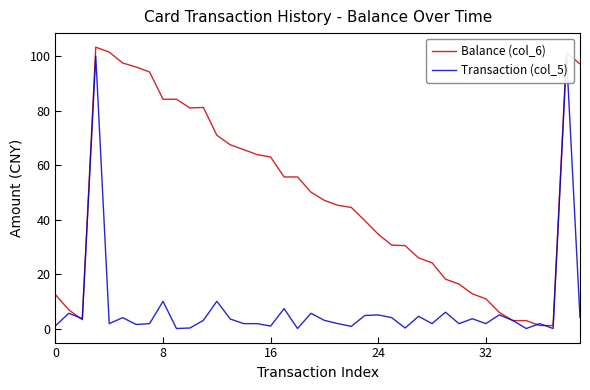

Reading left to right, extract all data points from this chart.

Balance (col_6): 12.4	6.8	3.2	103.2	101.4	97.4	95.9	94.1	84.1	84.1	80.9	81.1	70.9	67.4	65.6	63.8	62.9	55.6	55.6	50.0	47.0	45.2	44.4	39.6	34.6	30.6	30.4	25.9	24.1	18.1	16.3	12.7	10.9	5.9	2.9	2.9	1.1	1.1	101.1	97.1
Transaction (col_5): 1.0	5.6	3.6	100.0	1.8	4.0	1.5	1.8	10.0	0.0	0.2	3.0	10.0	3.5	1.8	1.8	0.9	7.3	0.0	5.6	3.0	1.8	0.8	4.8	5.0	4.0	0.2	4.5	1.8	6.0	1.8	3.6	1.8	5.0	3.0	0.0	1.8	0.0	100.0	4.0